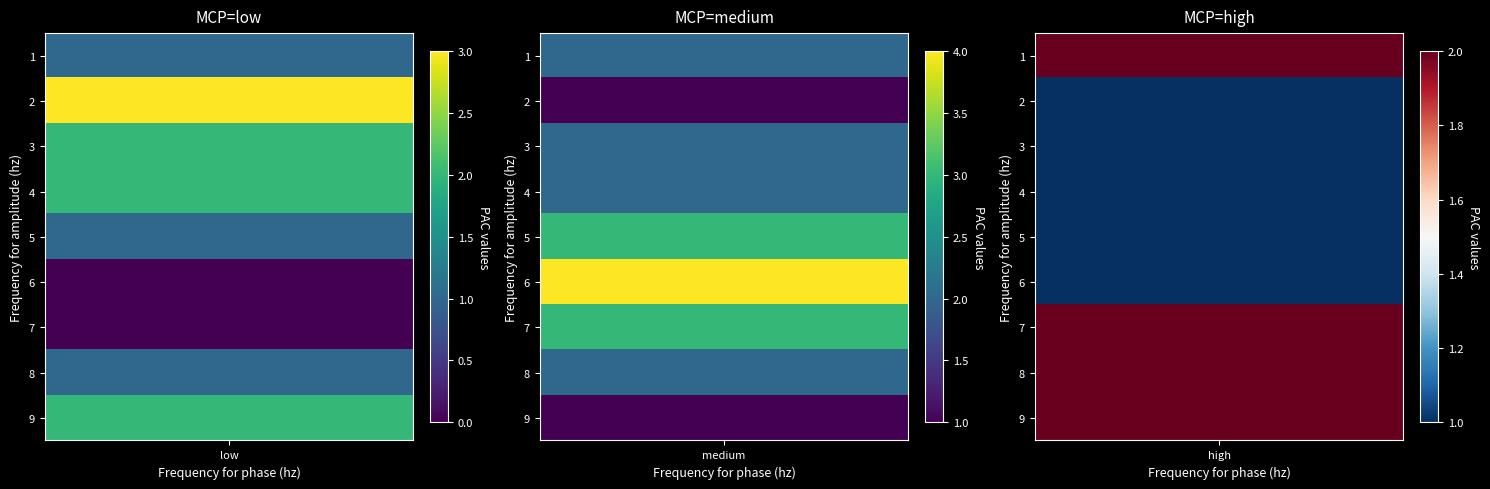

Between low and medium, which is larger?

medium